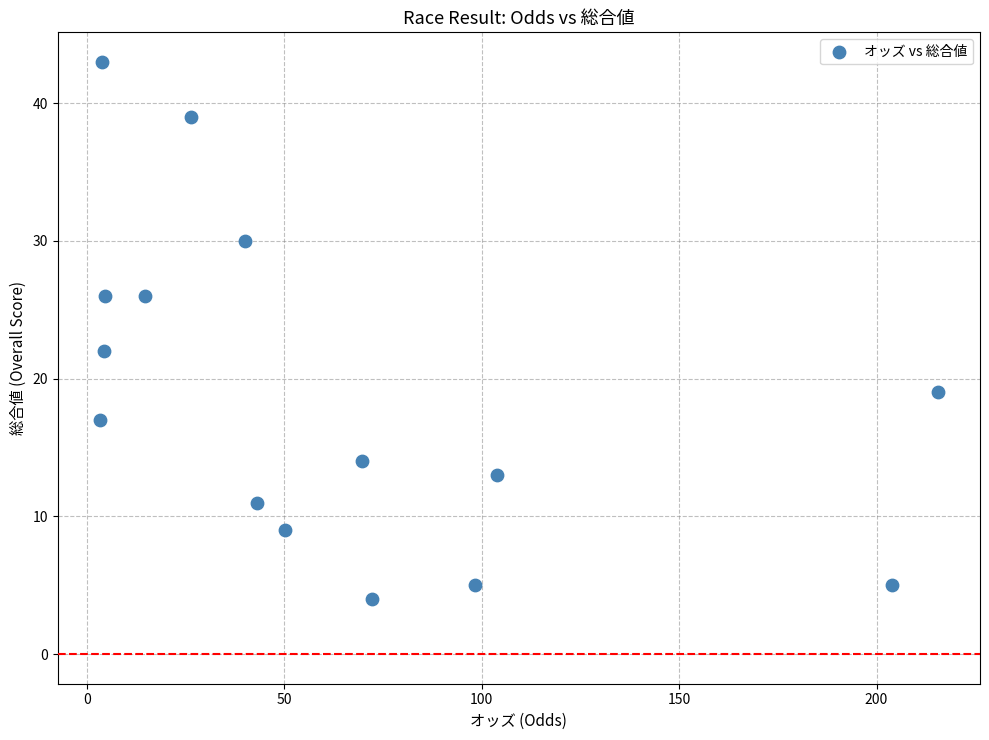

What Y value in the scatter plot is closest to 23?

22